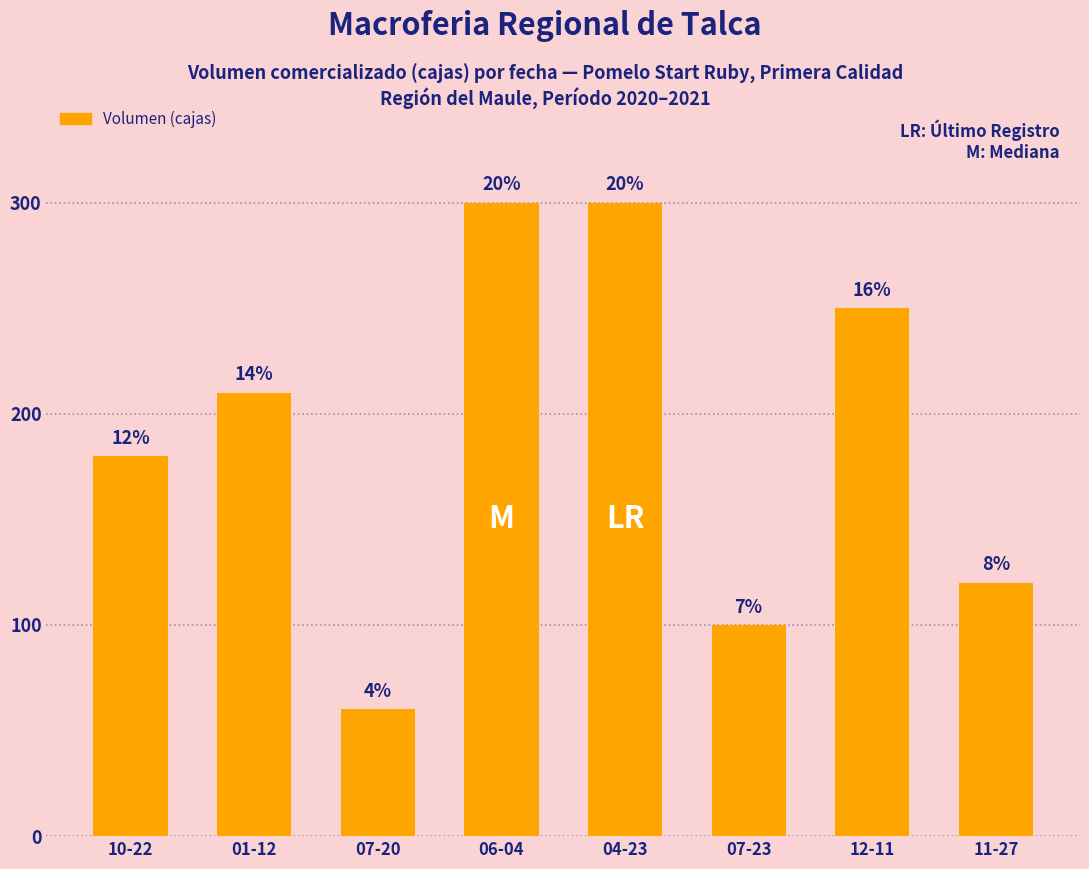

Reading left to right, transcribe all the data shown in this chart.

180	210	60	300	300	100	250	120